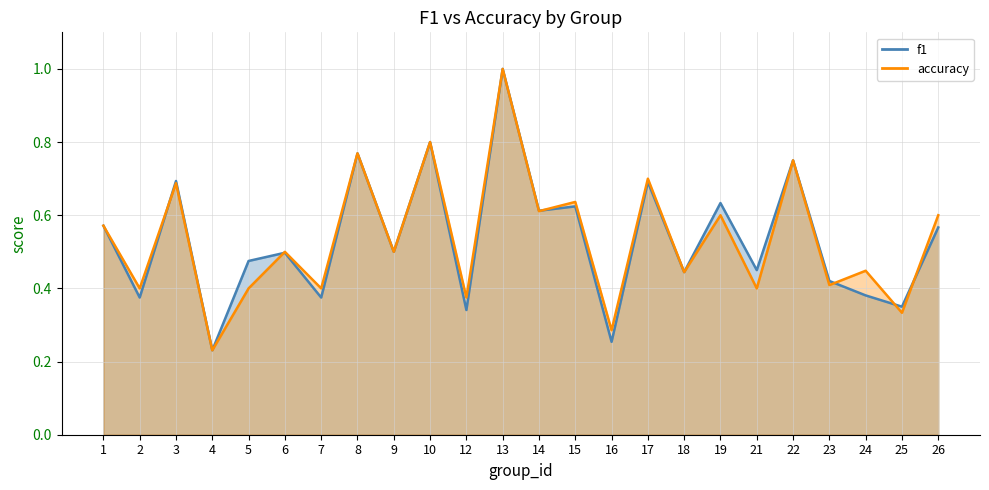

Is the value of f1 at 6 greater than the value of accuracy at 16?

Yes